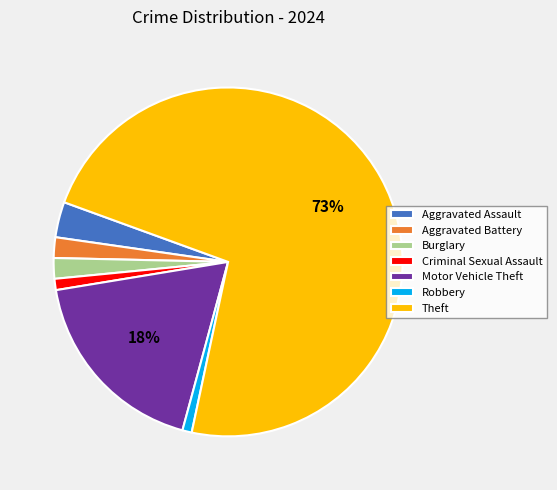

Count the number of slices in the pie.

7